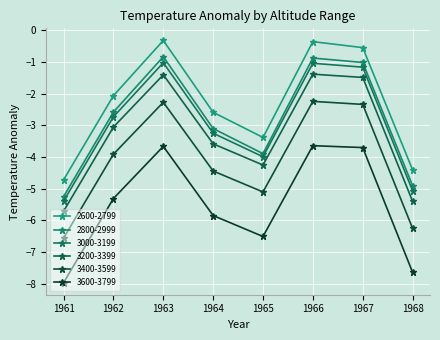

How many series are shown in this chart?

6